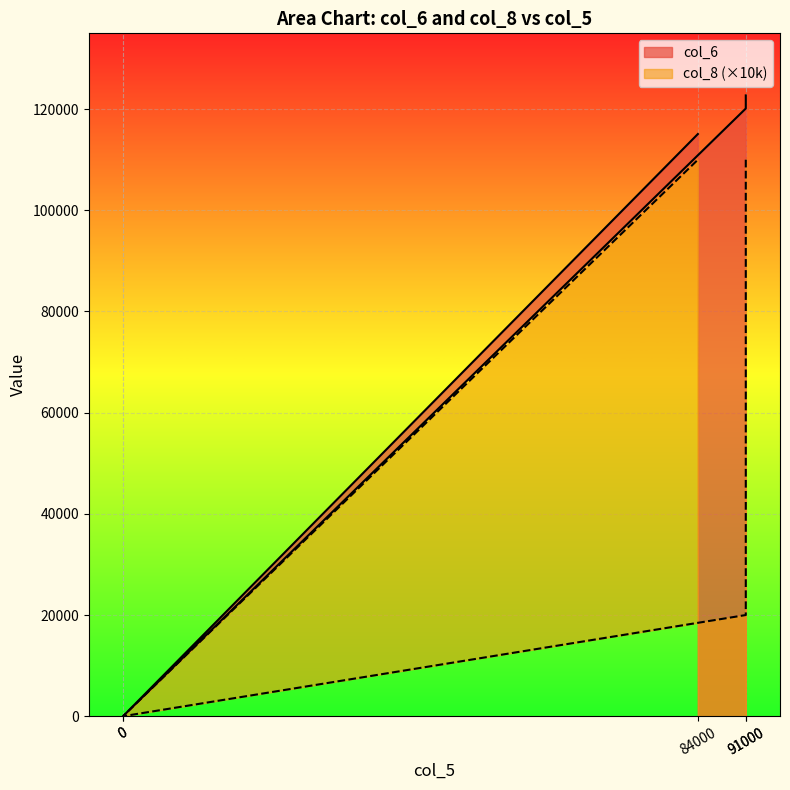

Which series has the largest total across all categories?

col_6